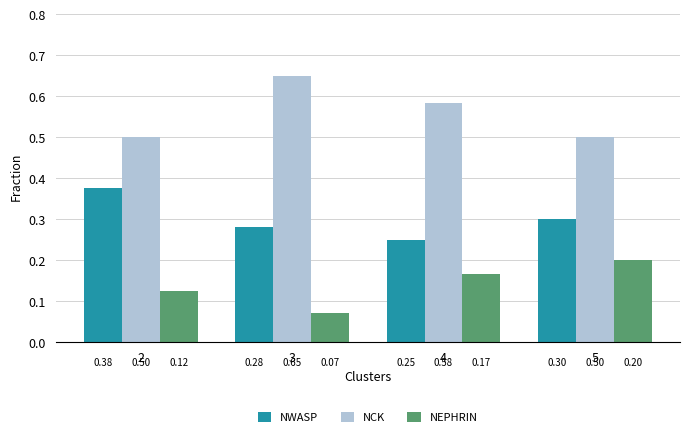

How many bars are there in total?

12